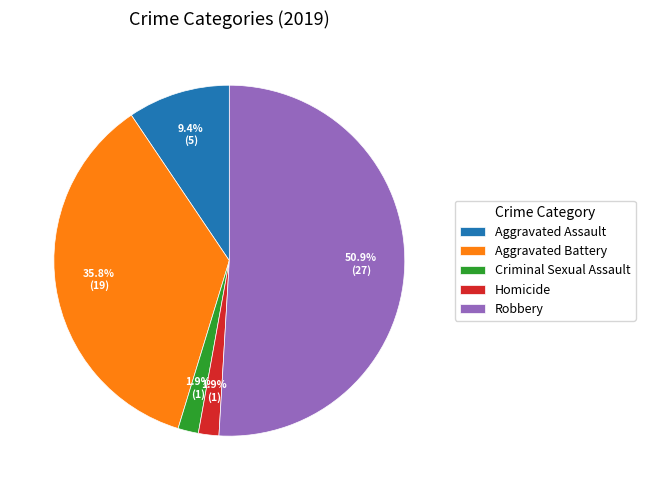

What is the largest slice in the pie chart?

Robbery